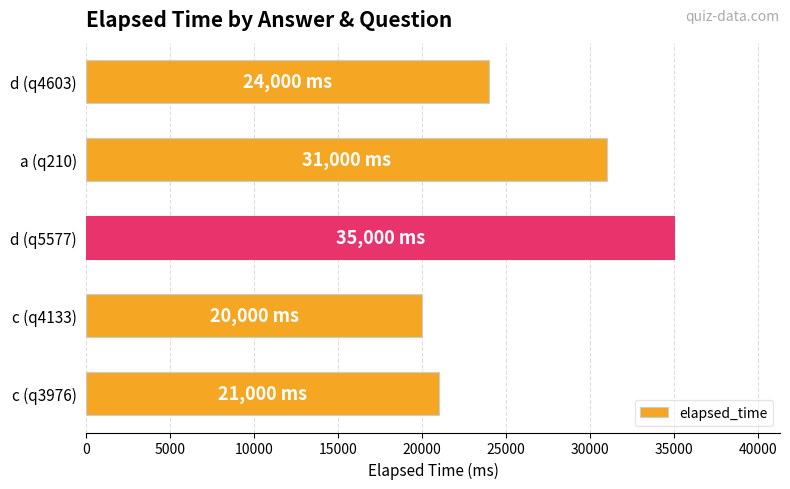

At which category does the chart reach its peak across all series?

d (q5577)